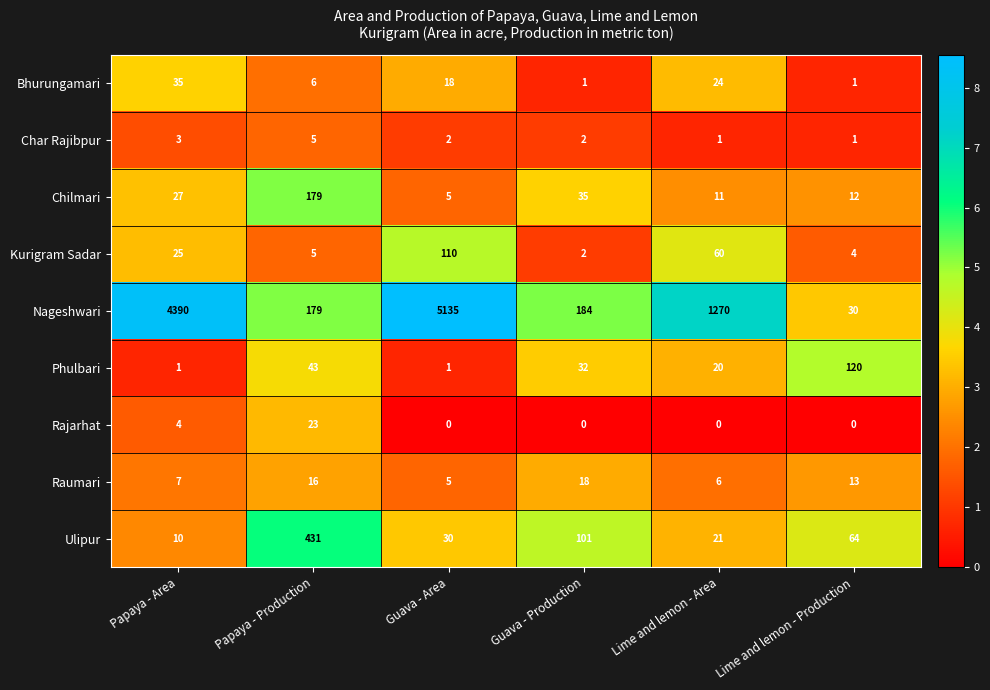

List the labels in order of Raumari value, smallest first.

Guava - Area, Lime and lemon - Area, Papaya - Area, Lime and lemon - Production, Papaya - Production, Guava - Production